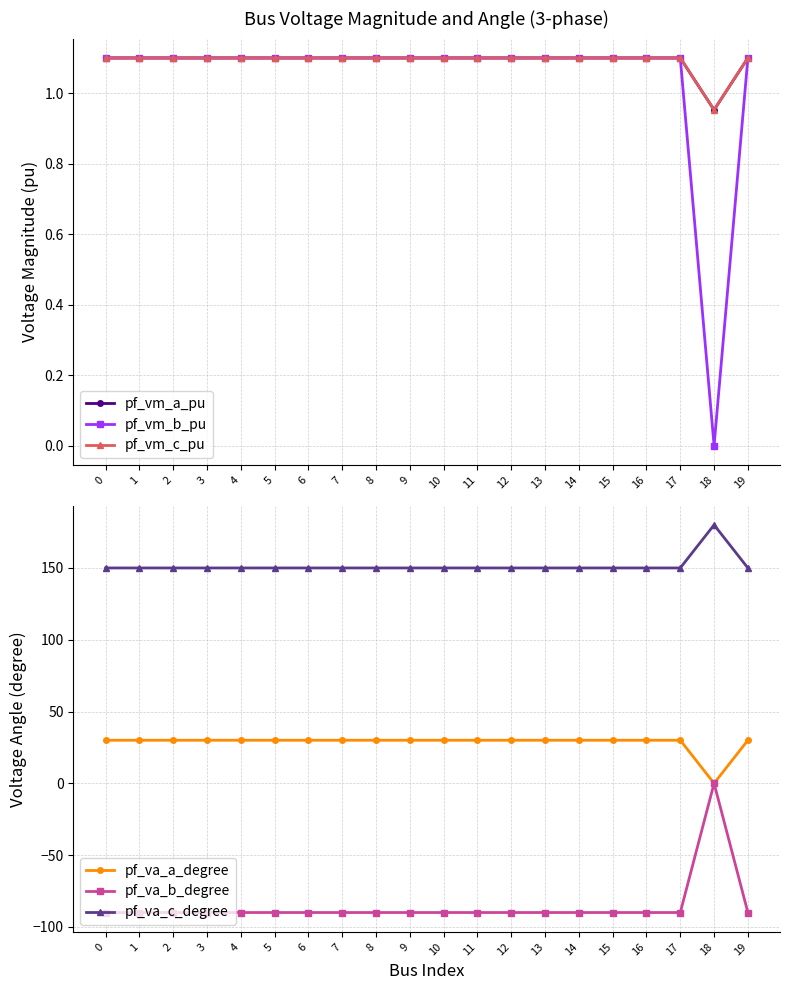

Where is the first local maximum for pf_vm_c_pu?

2